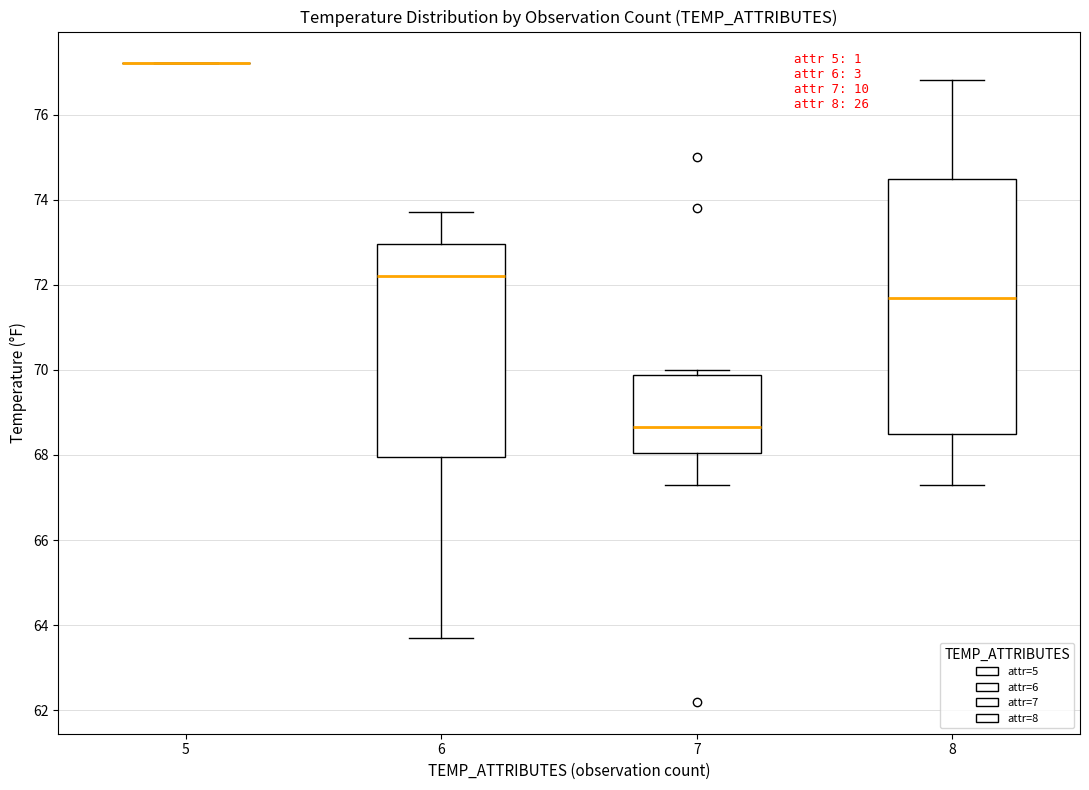

Reading left to right, transcribe this box plot: for each box, give where its median line is, the range the box spans, and where its two whiskers end, as read against the y-axis. The values are not printed on the chart, so give them approximately, as read against the axis.

5: box collapsed to a line at 77.2, whiskers 77.2 to 77.2
6: median 72.2, box 68.0 to 73.0, whiskers 63.8 to 73.8
7: median 68.6, box 68.0 to 69.8, whiskers 67.4 to 70.0
8: median 71.8, box 68.6 to 74.4, whiskers 67.4 to 76.8